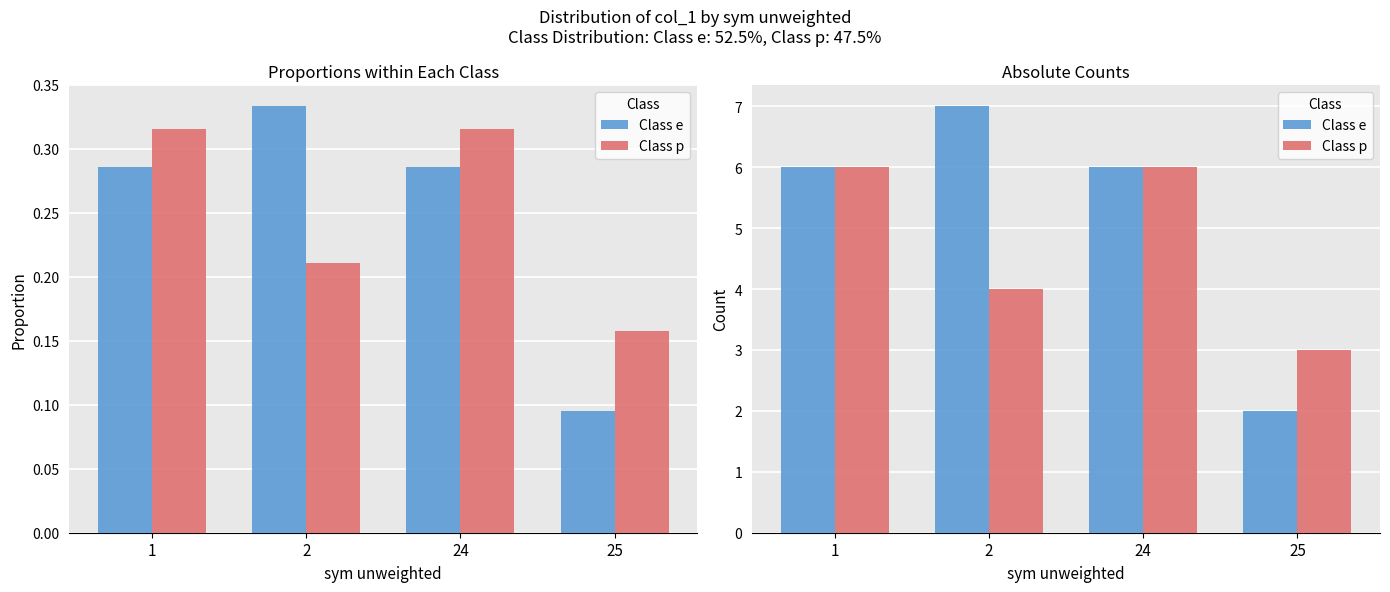

Between 1 and 2, which series saw the biggest shift?

Class p